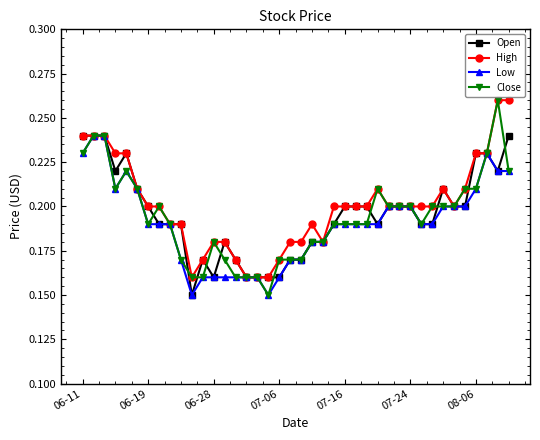

At how many categories does at least one series exceed 0?

40